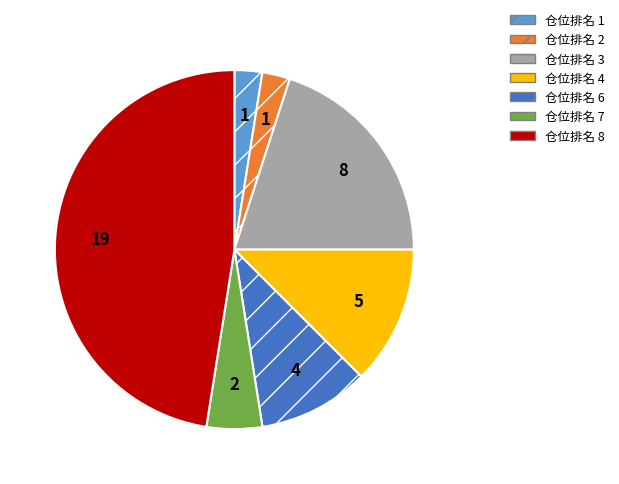

Is the sum of 仓位排名 7 and 仓位排名 3 greater than half?

No